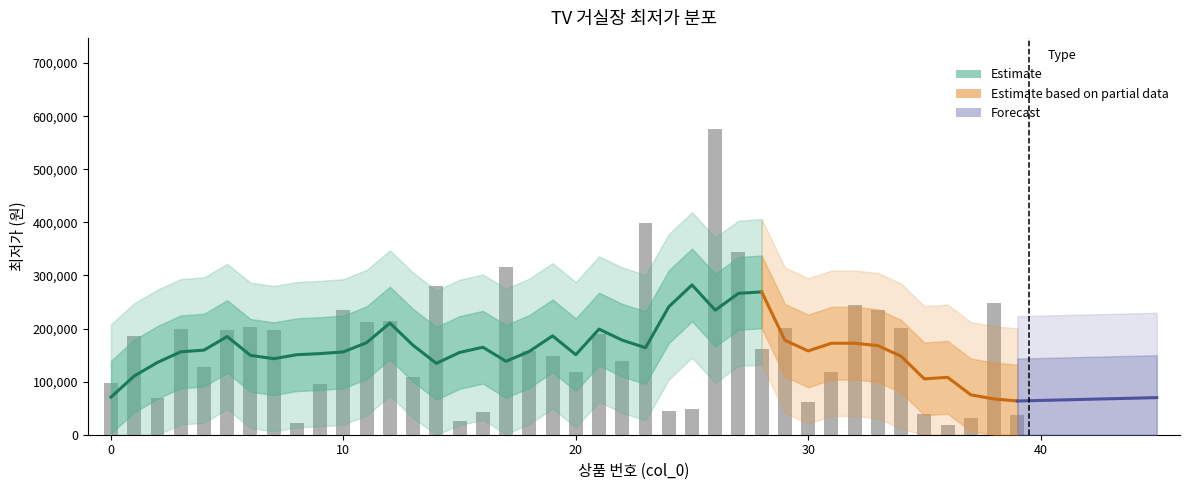

Approximately how many times larger is the value at 36 compared to 10?

0.1